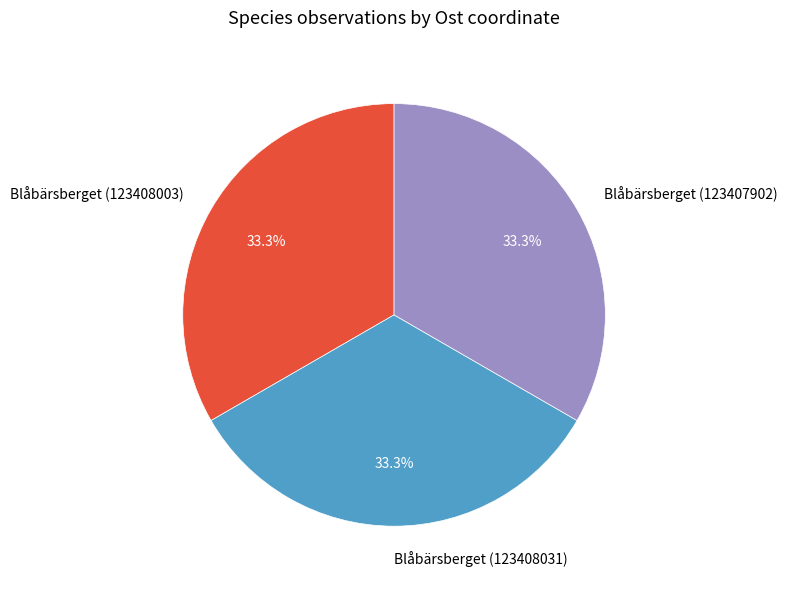

The Blåbärsberget (123407902) slice represents 25% of the pie. True or false?

False